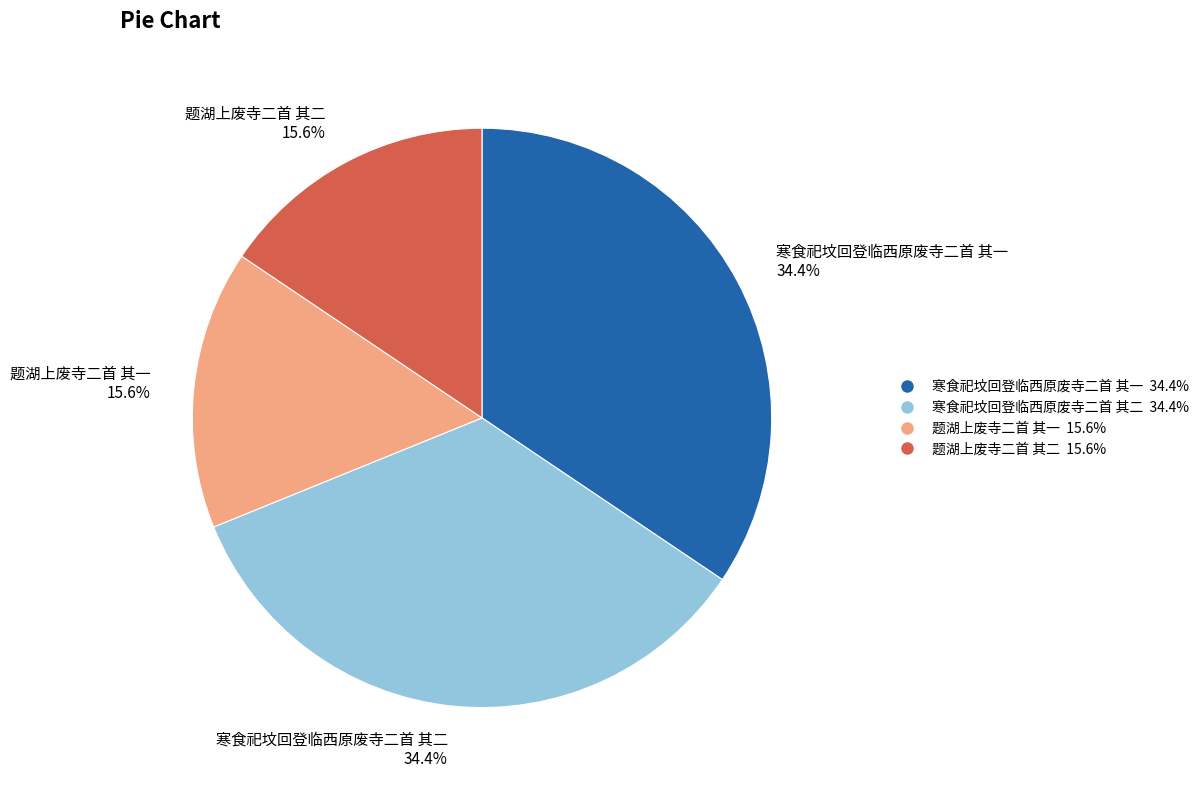

How much of the chart is everything except 题湖上废寺二首 其二 15.6%?

84.4%